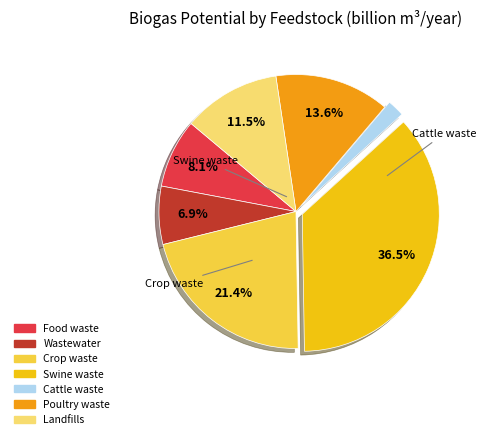

To the nearest percent, what is the average slice percentage?

14%